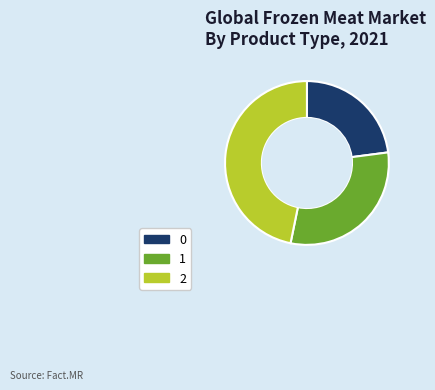

What is the ratio of the value at 2 to the value at 0?

2.0